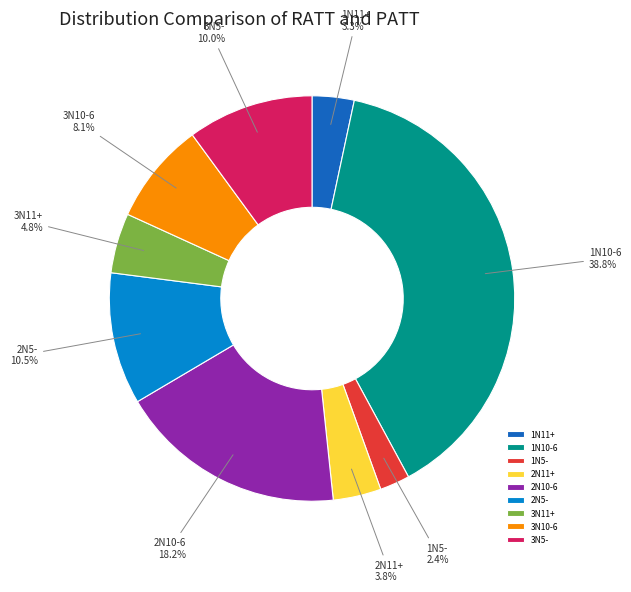

What is the ratio of the value at 3N11+ to the value at 3N10-6?

0.6